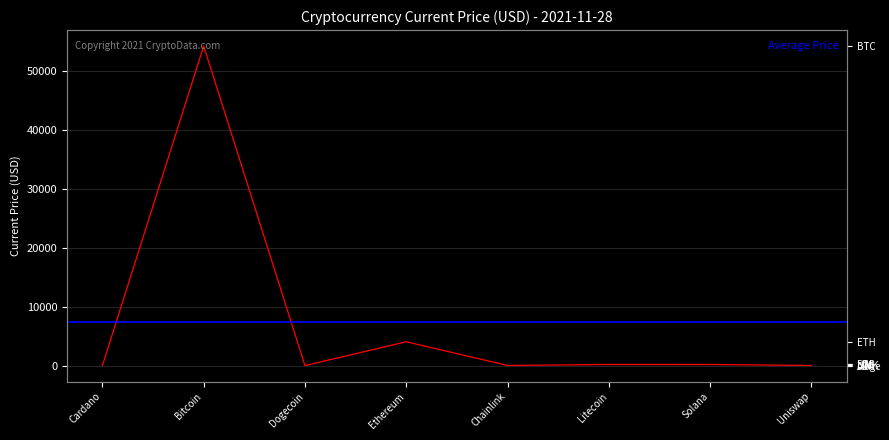

Rank the categories by value from highest to lowest.

Bitcoin, Ethereum, Litecoin, Solana, Chainlink, Uniswap, Cardano, Dogecoin